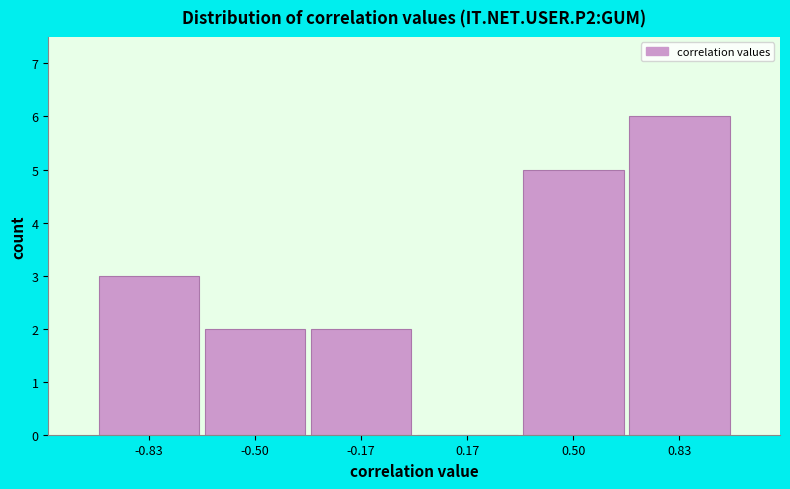

Reading left to right, transcribe this chart: for each bar, give the range it covers on the x-axis and its height. Neither the bar edges nor the heights are printed on the chart, so give them approximately, as read against the axes.

-1.00 to -0.65: 3
-0.65 to -0.35: 2
-0.35 to 0.00: 2
0.00 to 0.35: 0
0.35 to 0.65: 5
0.65 to 1.00: 6